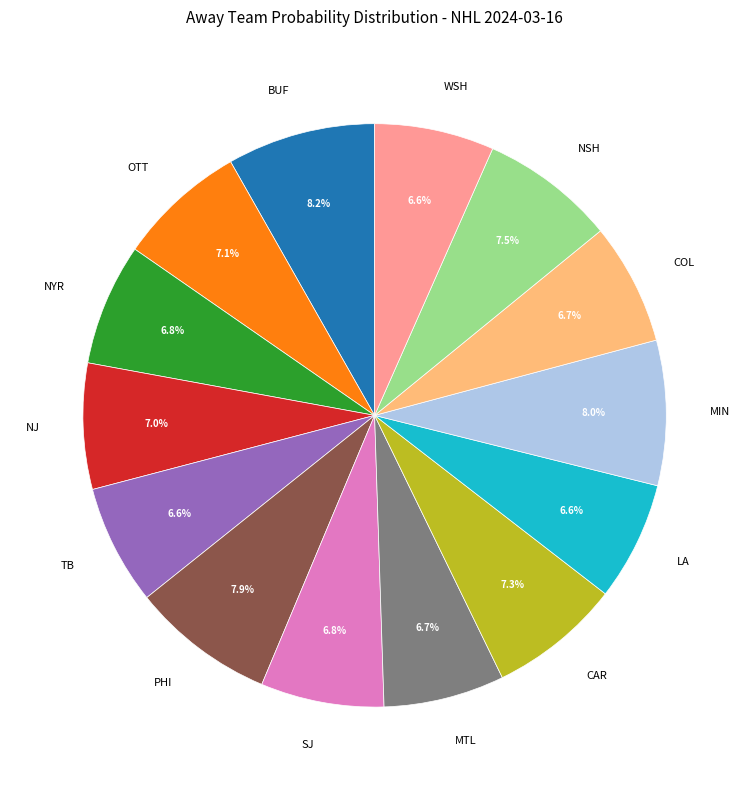

What percentage is the WSH slice, to the nearest percent?

7%